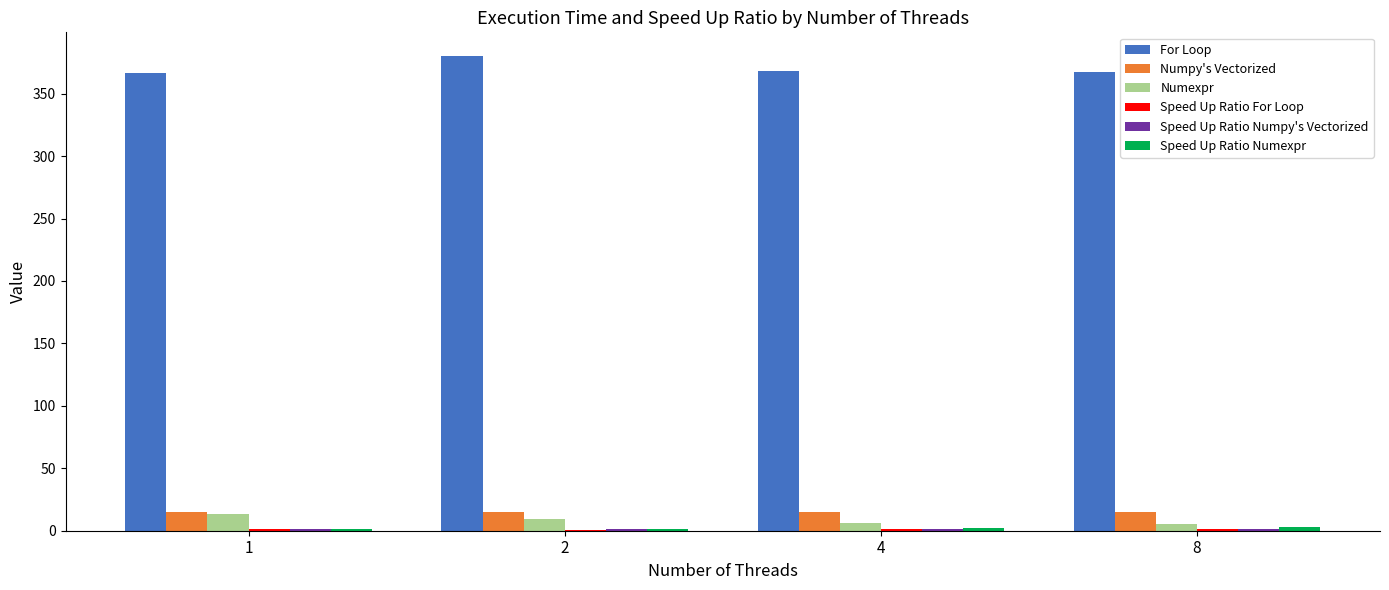

What is the maximum value for Numexpr?

13.0